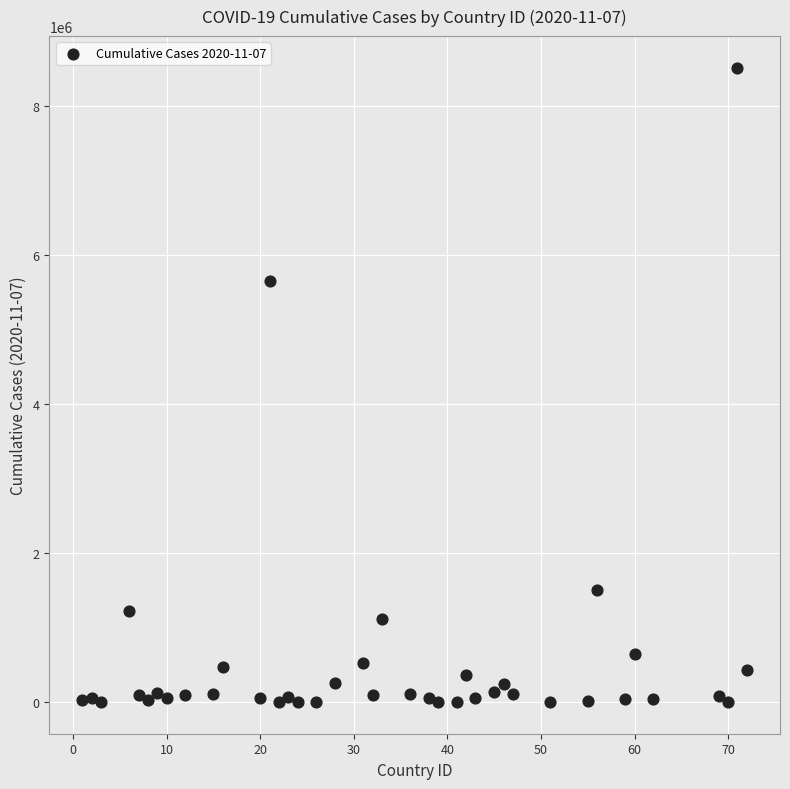

What Y value in the scatter plot is closest to 4255145?

5649493